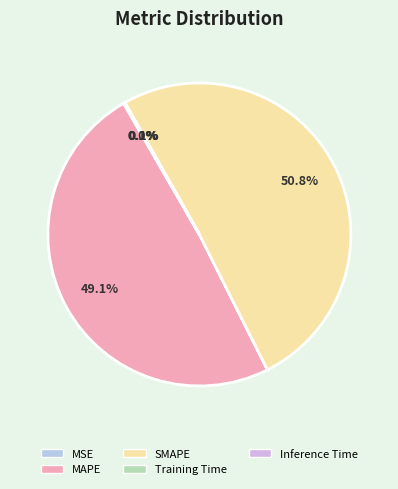

Which slice is the largest?

SMAPE